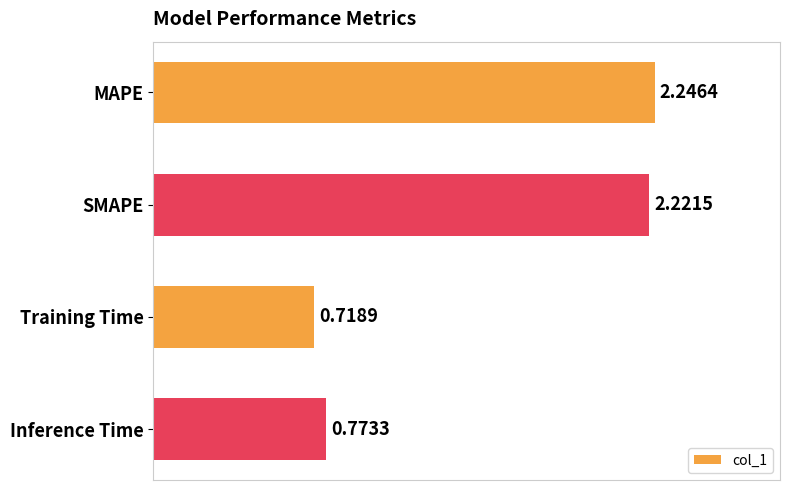

Count the values in the range 0 to 2.

2